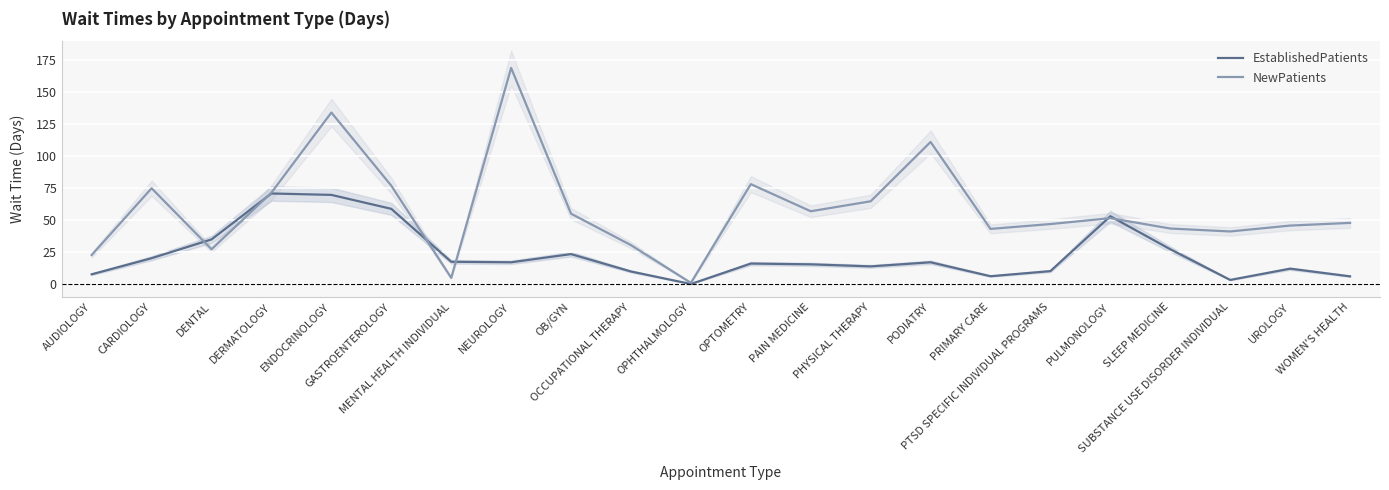

What is the value of the EstablishedPatients point at the 8th from the left?

17.1